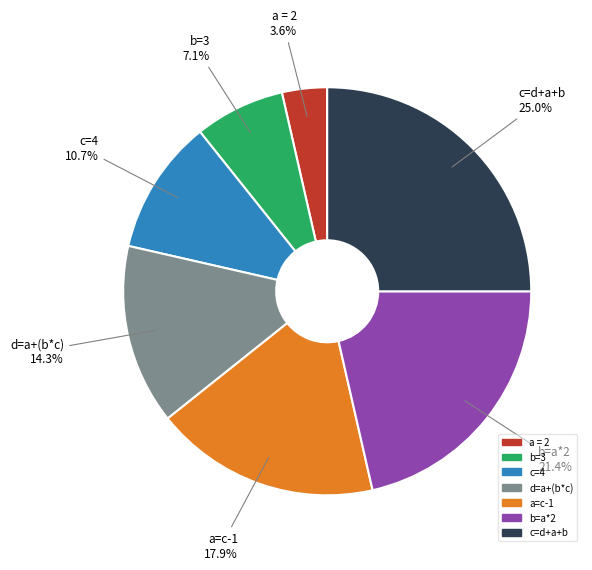

The a = 2 slice represents 4% of the pie. True or false?

True